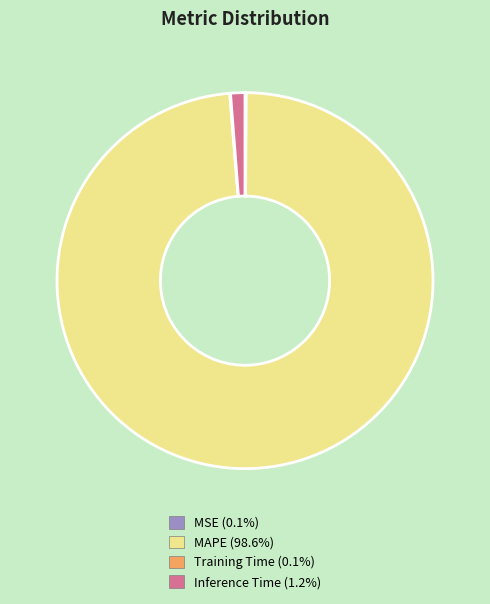

Which category has the biggest portion of the pie?

MAPE